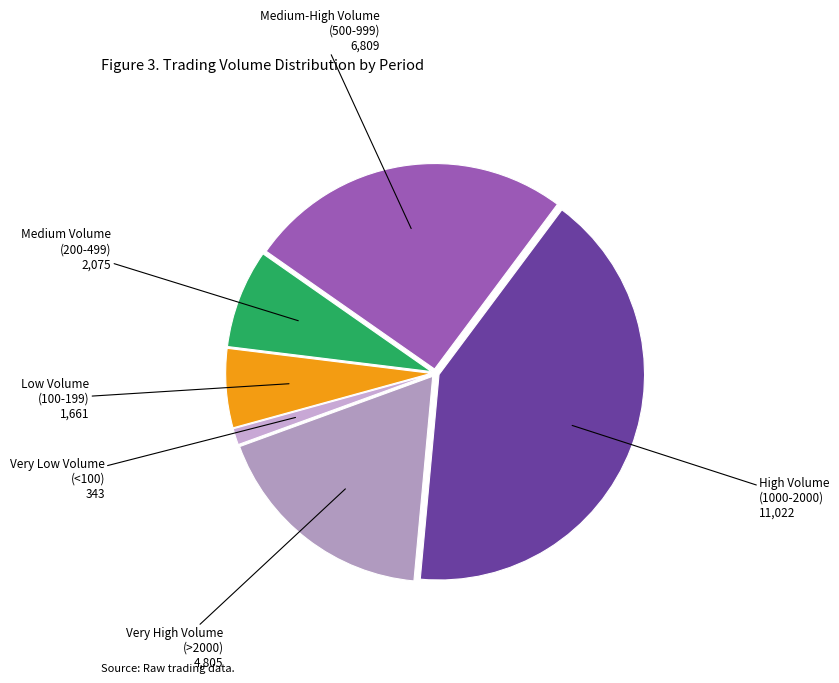

True or false: High Volume (1000-2000) accounts for 41% of the total.

True